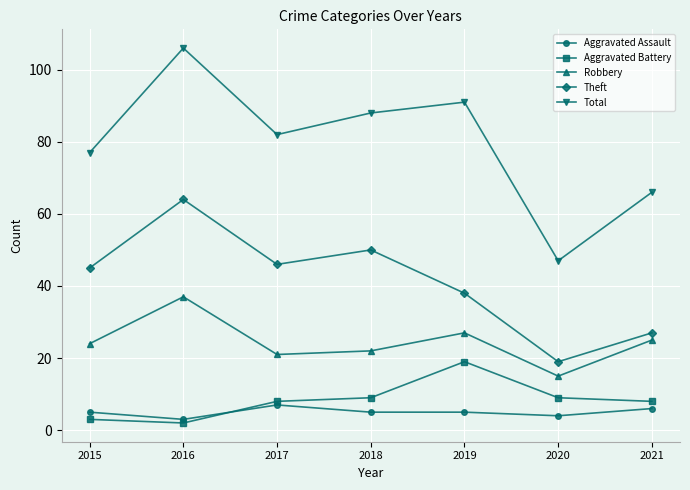

Is this an area chart (filled region under the line)?

No